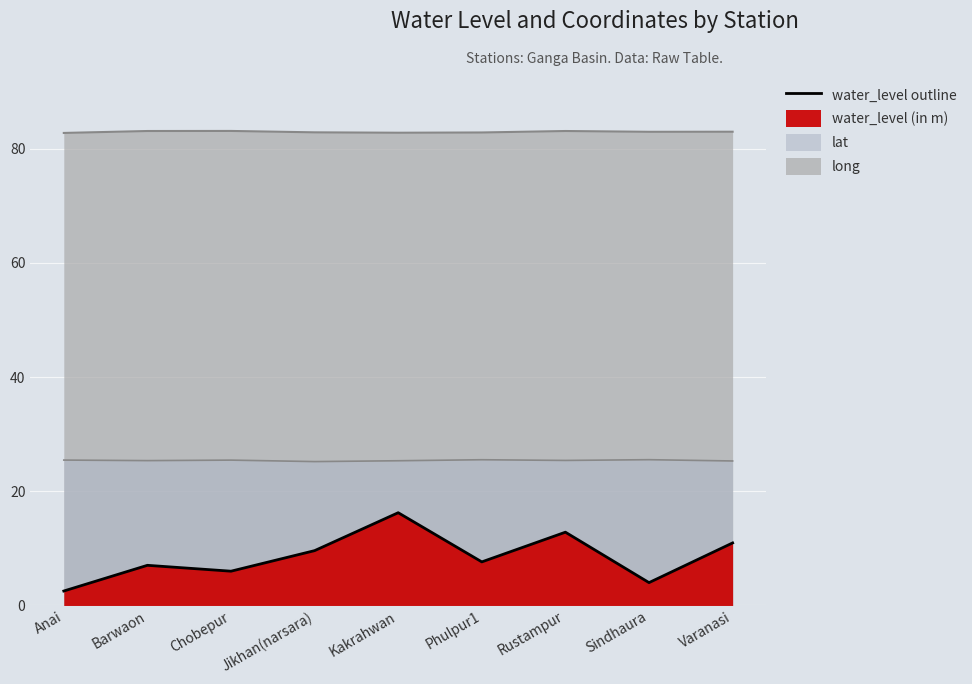

How many lines are shown in the chart?

1